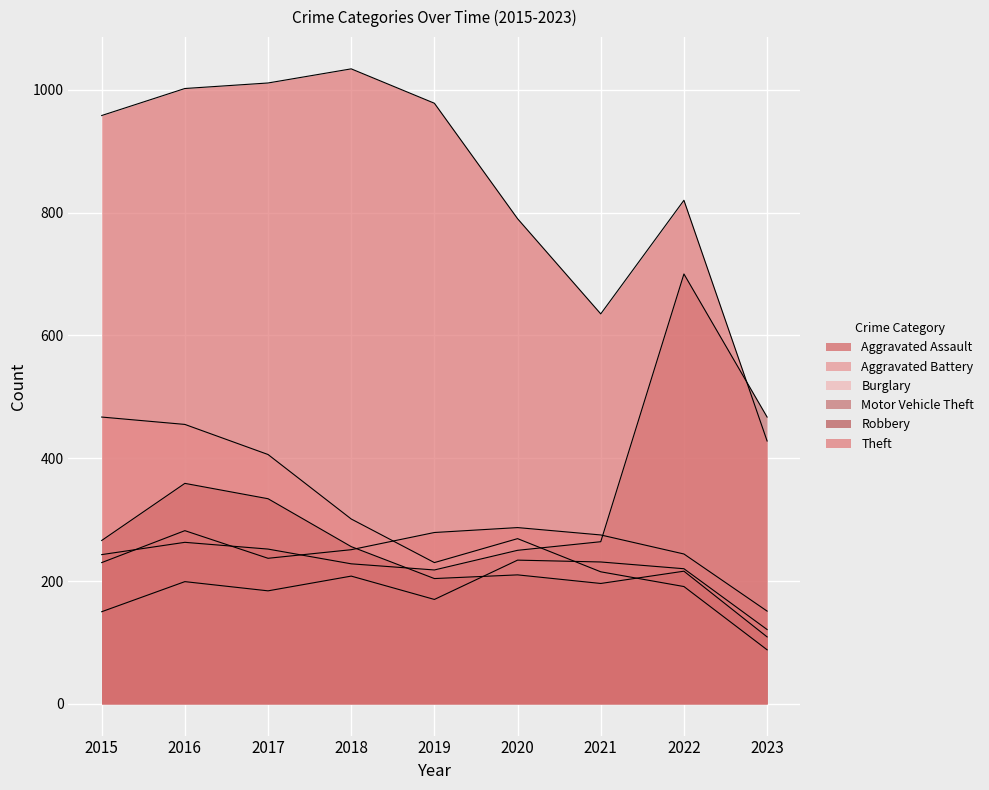

Is it true that Robbery equals 266 at 2015?

True